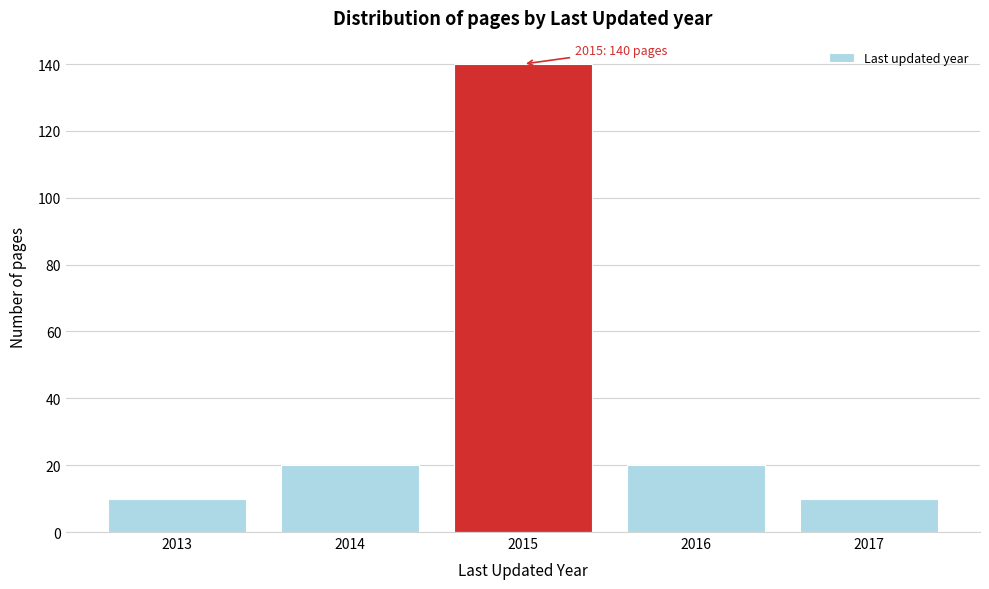

Reading left to right, list all the values displayed in this chart.

10	20	140	20	10